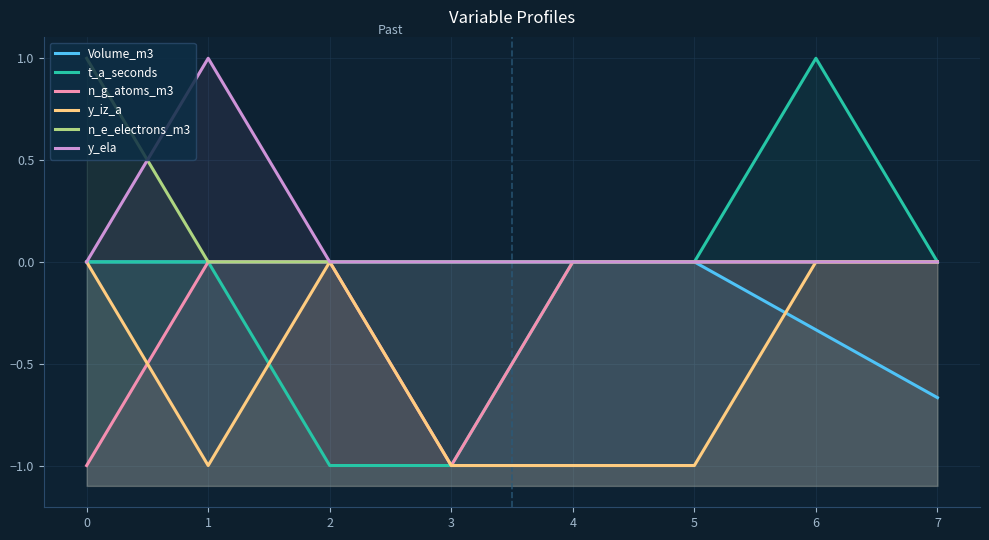

At which category does n_g_atoms_m3 reach its first local valley?

3